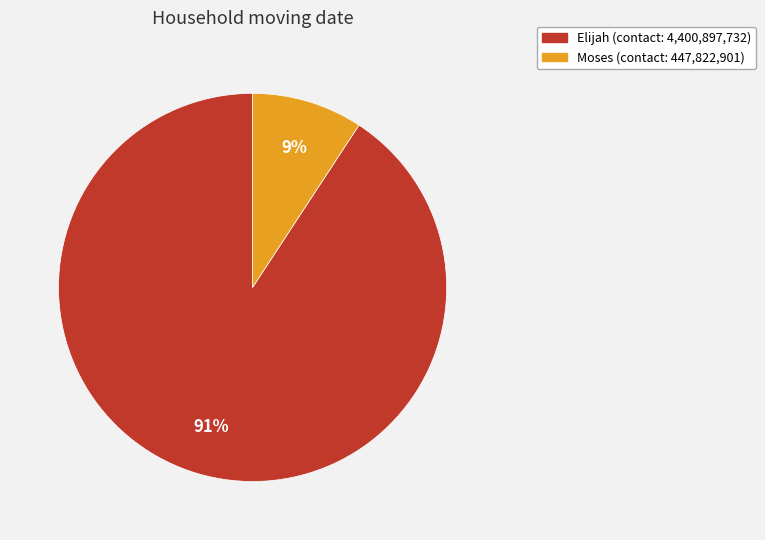

Combined, do Elijah and Moses account for over 50%?

Yes